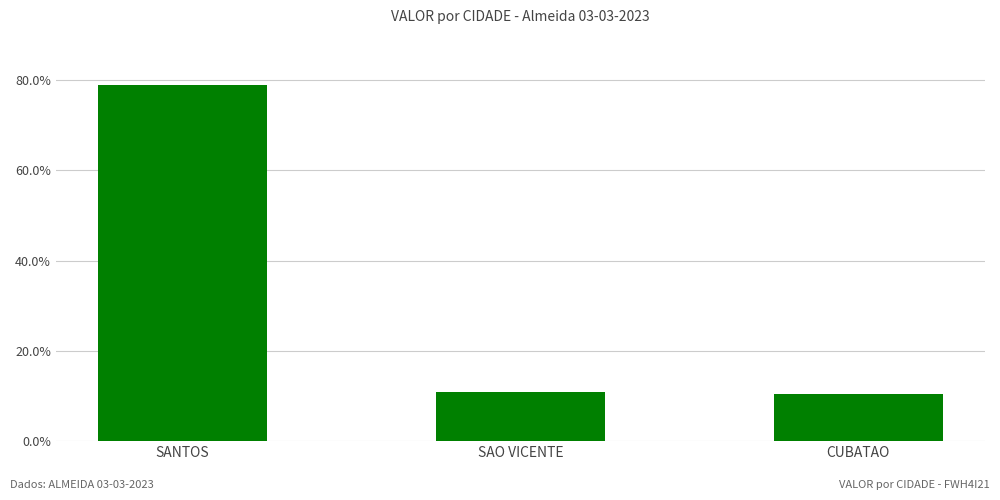

Count the values in the range 0 to 1.

3